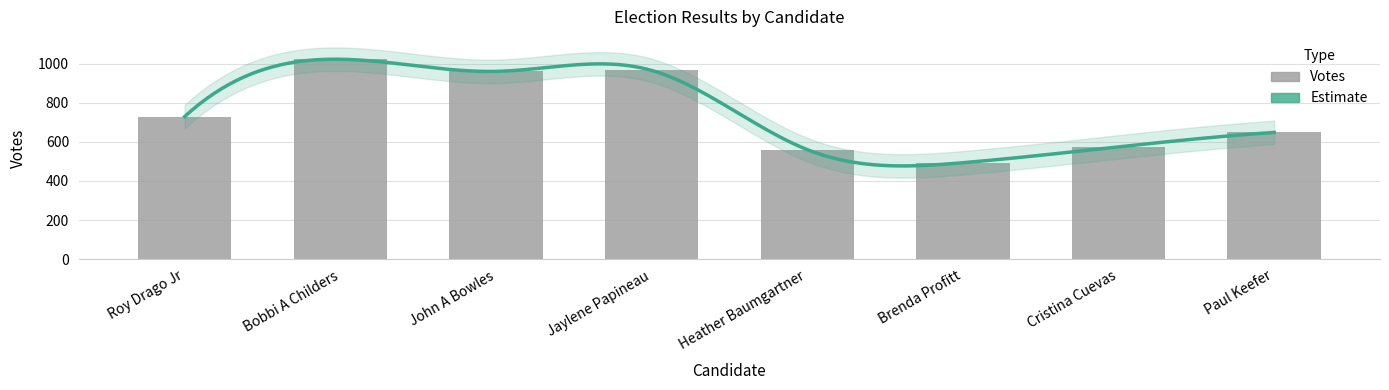

What is the maximum value shown in the chart?

1022